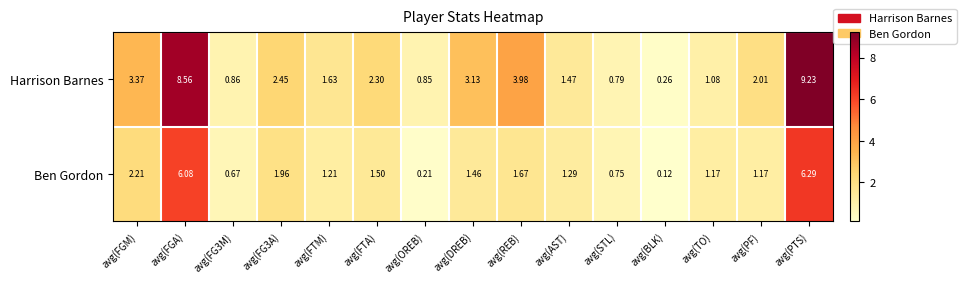

Which series has the widest spread of values?

Harrison Barnes